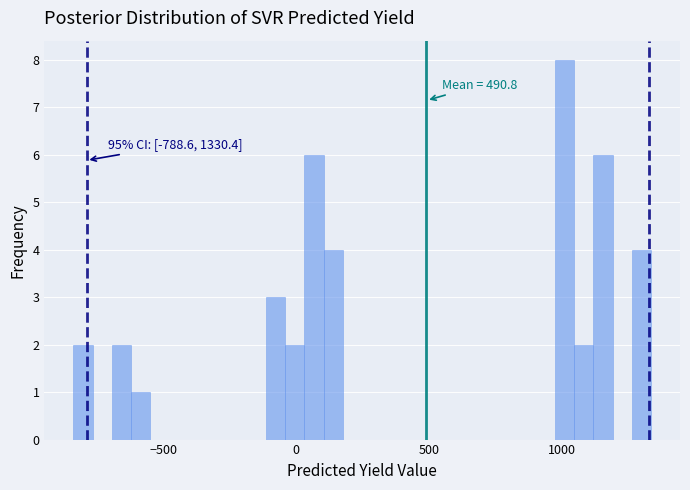

Around what value on the x-axis is the tallest bar? Give the approximate position of its centre, as read against the axis.

1000